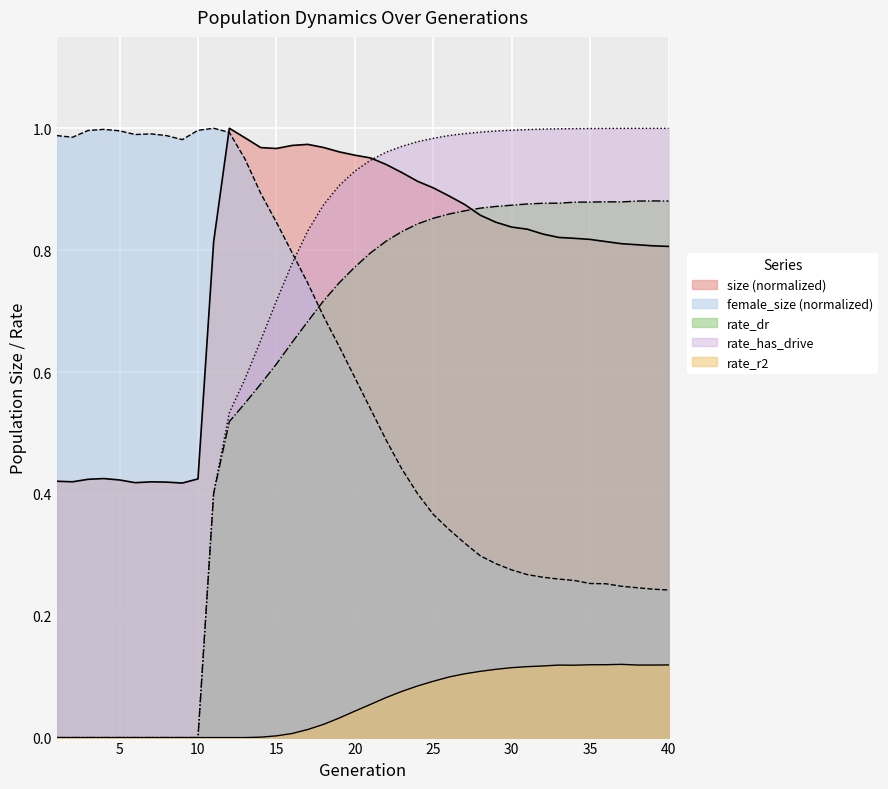

What is the value of the female_size point at the 24th from the left?

0.4